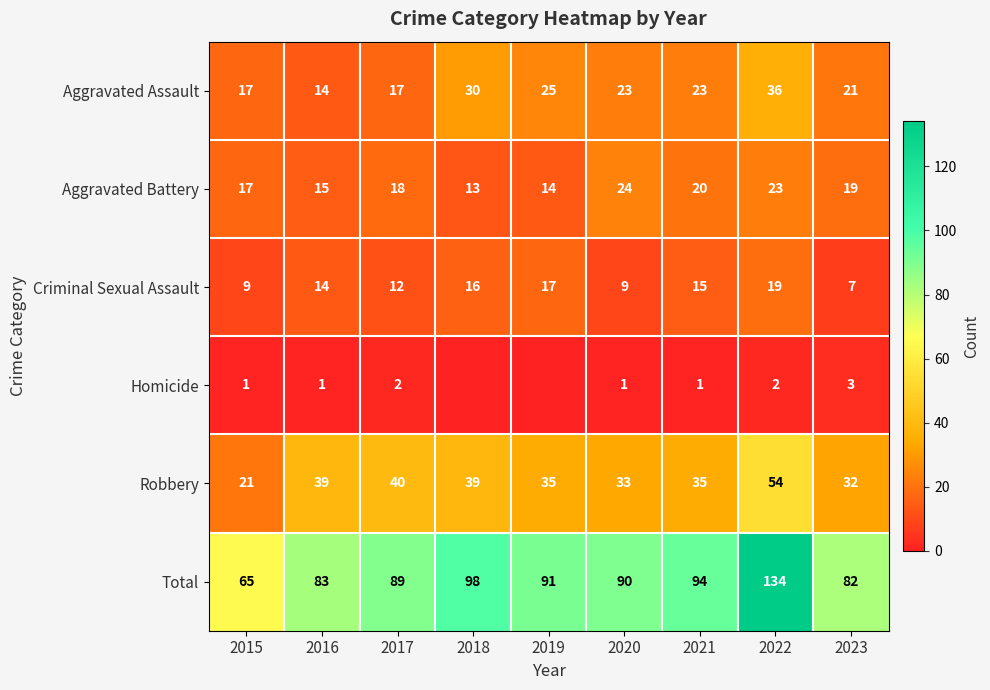

At which category does the chart reach its peak across all series?

2022